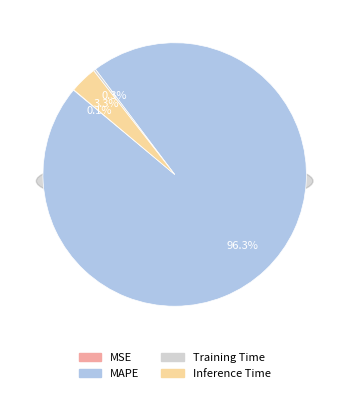

Is it true that Training Time is 1% of the pie?

False